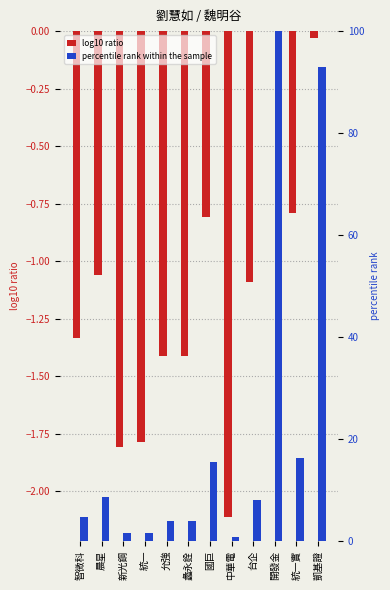

What is the value of the percentile rank within the sample bar at the 1st from the left?

4.6